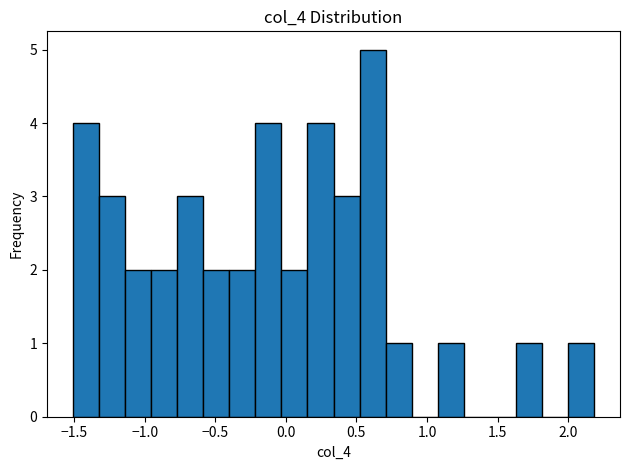

Read against the x-axis, roughly where is the centre of the tallest bar?

0.60